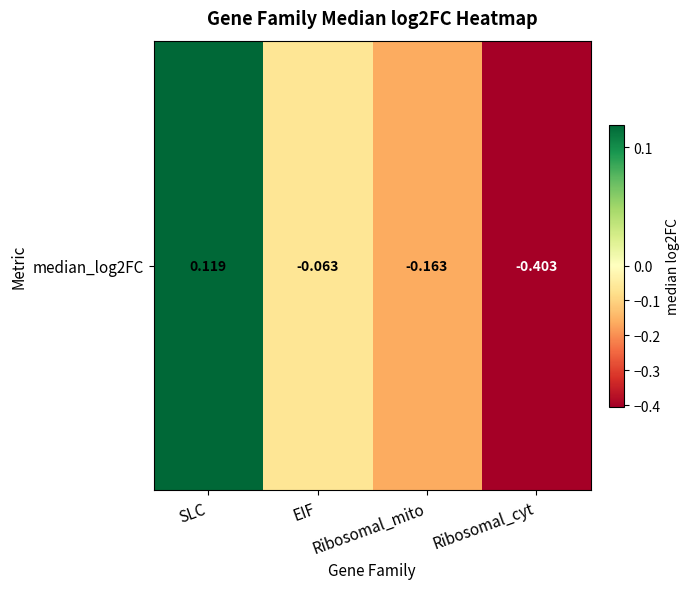

Reading right to left, transcribe all the data shown in this chart.

-0.4	-0.2	-0.1	0.1